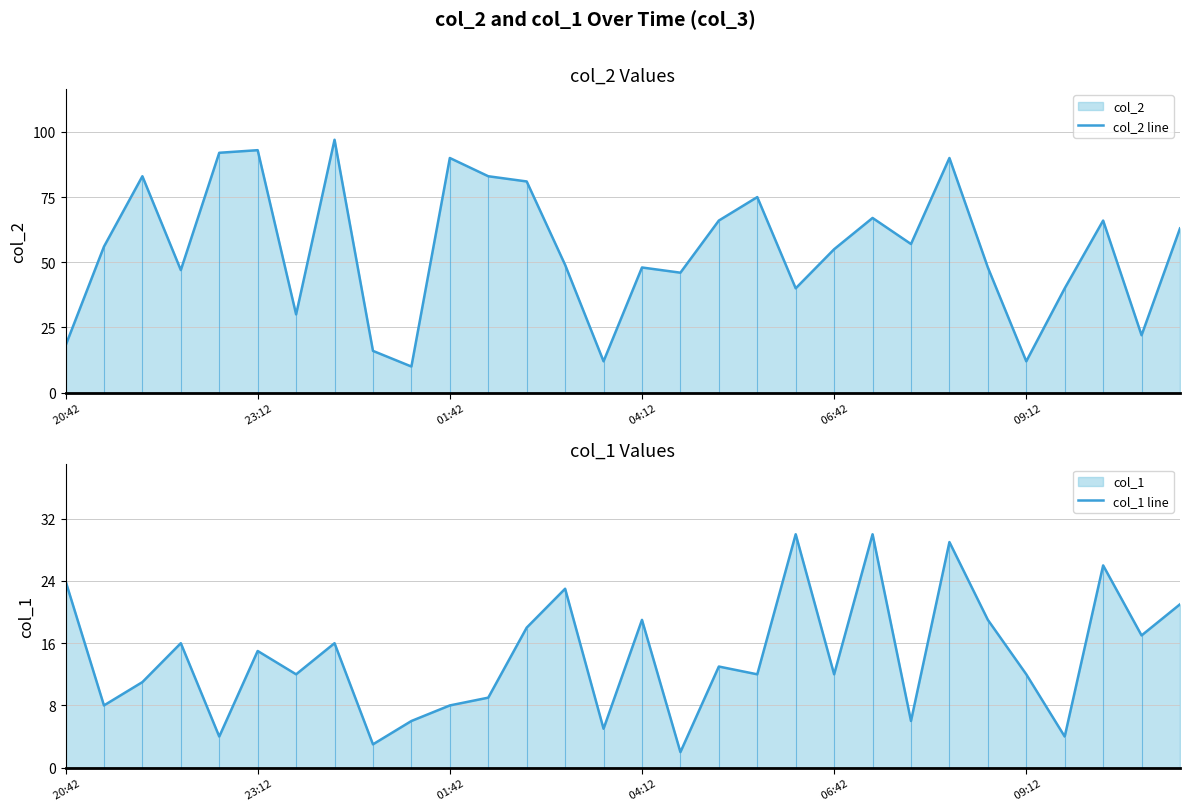

What is the minimum value for col_2 line?

10